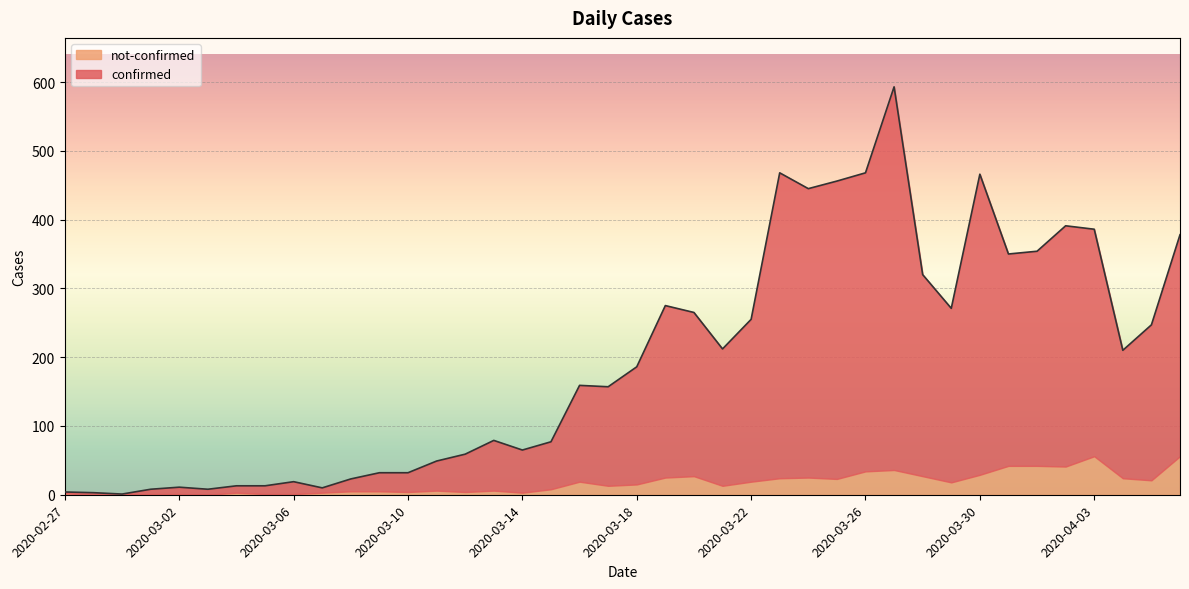

How many data points does each series have?

40